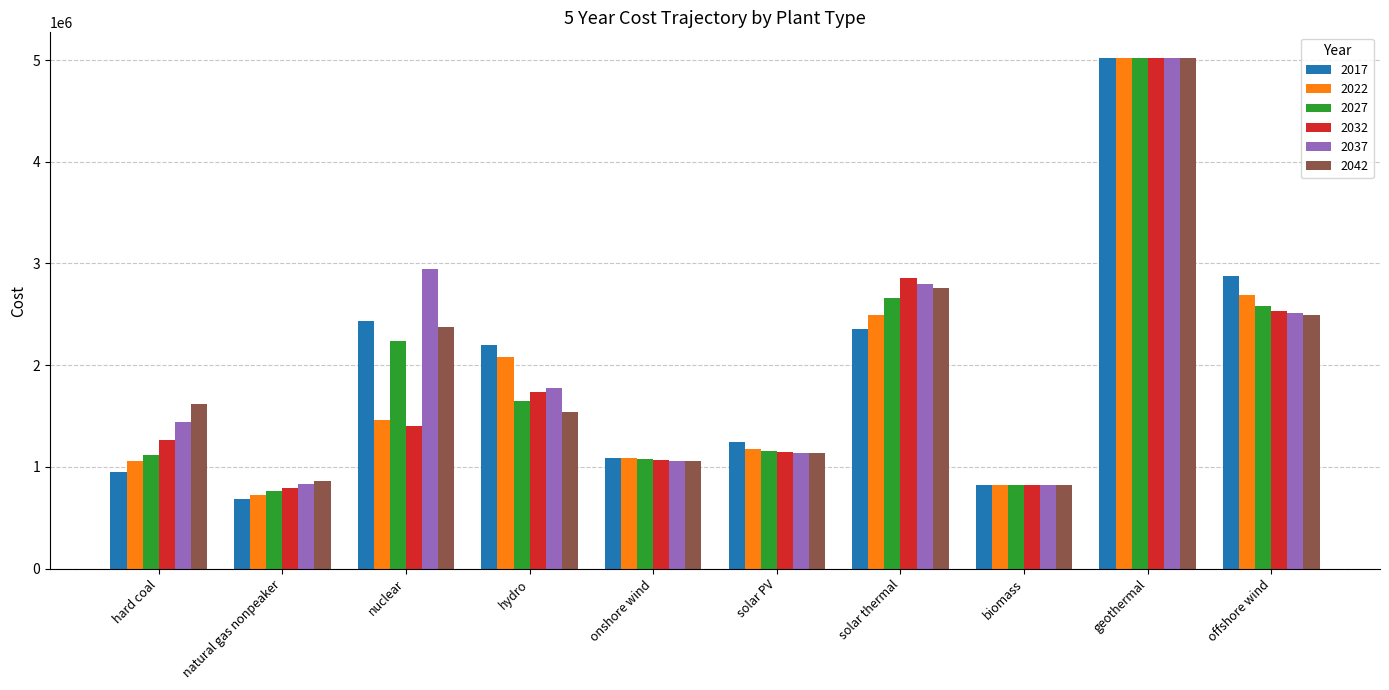

Are the bars grouped side by side (vs. stacked)?

Yes